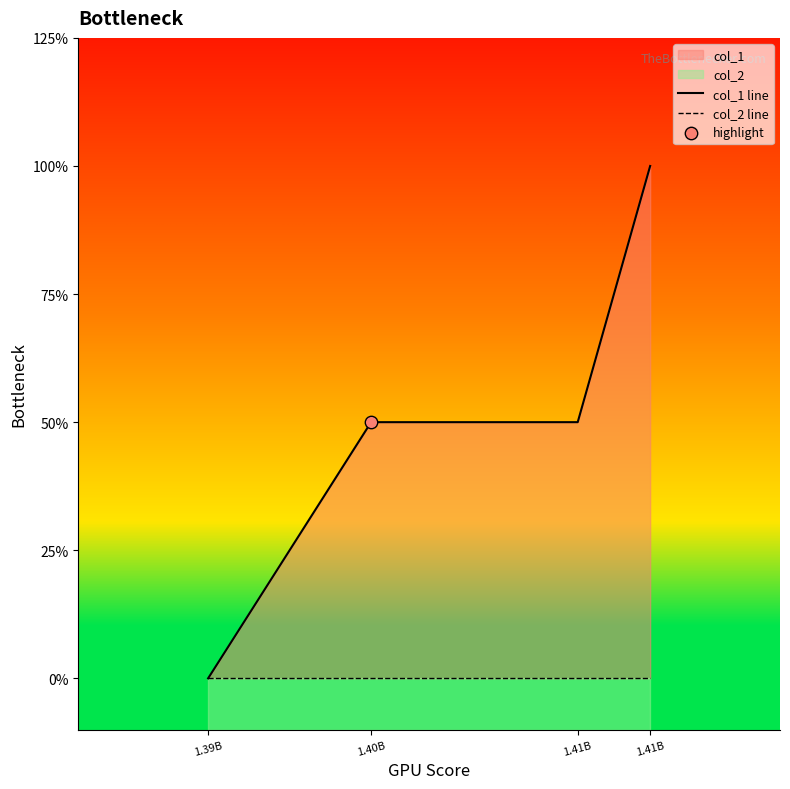

Which series reaches the minimum Y coordinate?

col_1 line